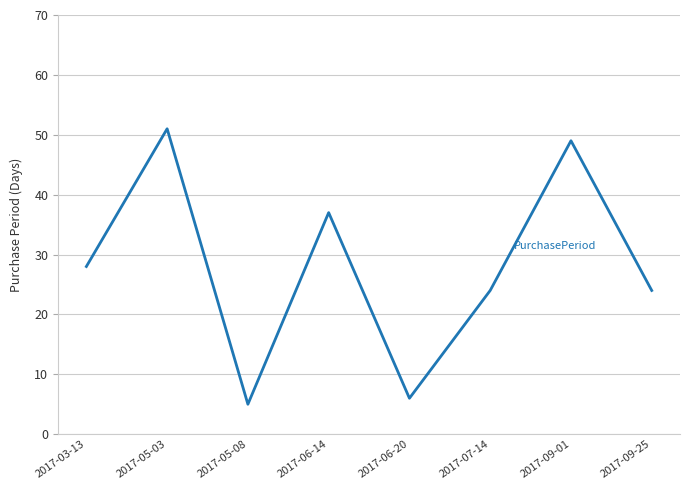

Where is the data nearest to the value 28?

2017-03-13